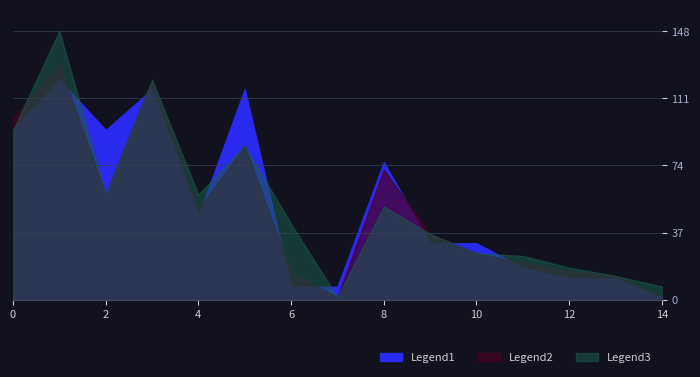

Which series has the widest spread of values?

Legend3